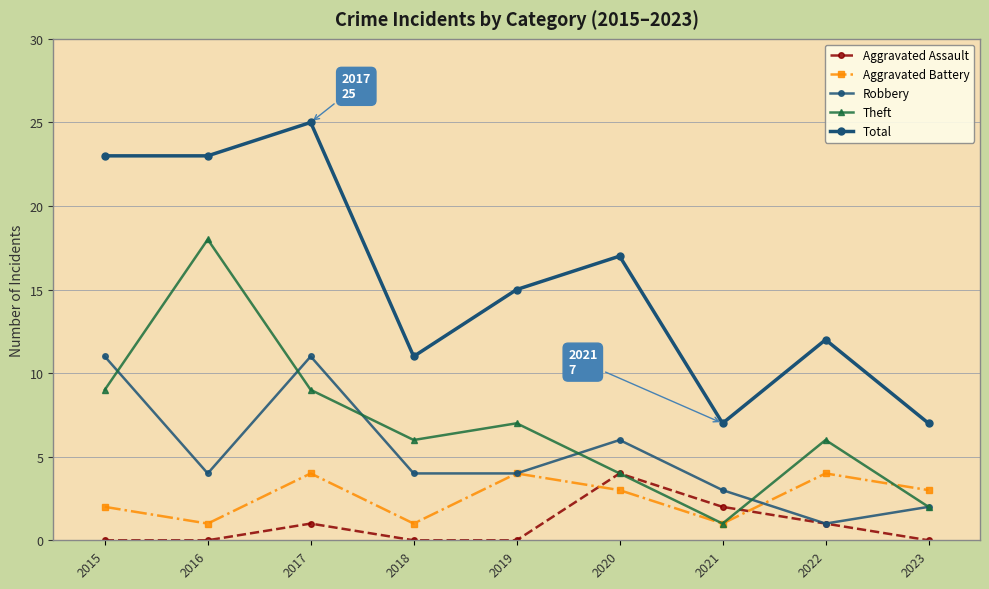

How many lines are shown in the chart?

5